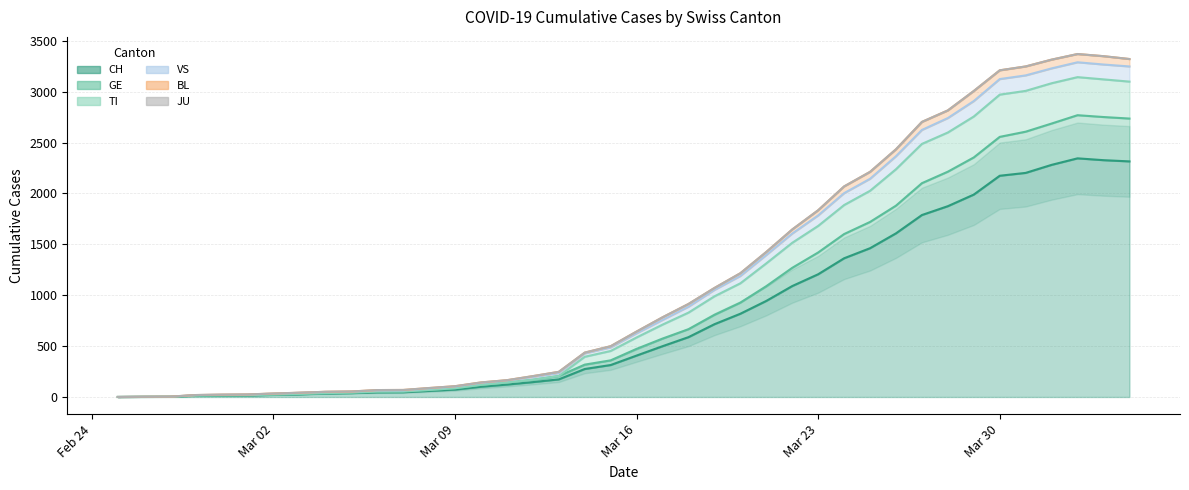

What position from the left is Mar 23?

28